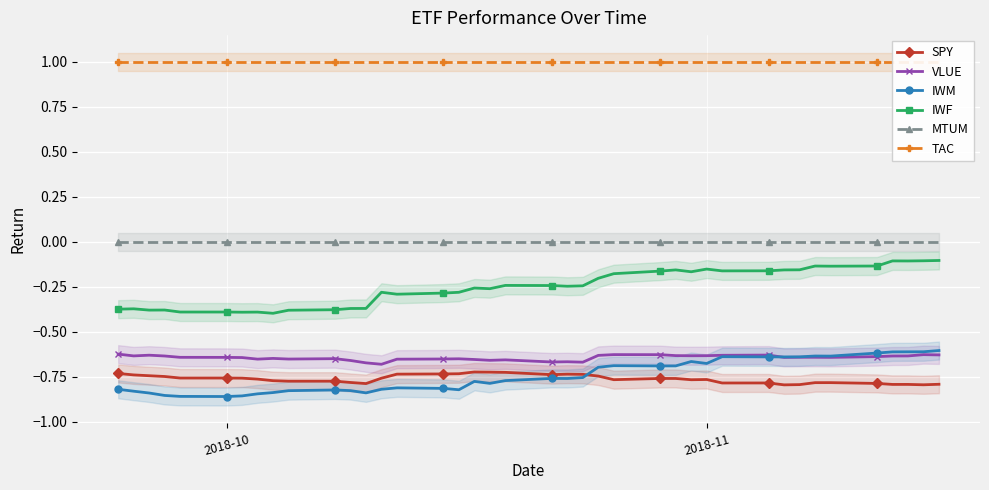

Which series has the largest range (max minus min)?

IWF